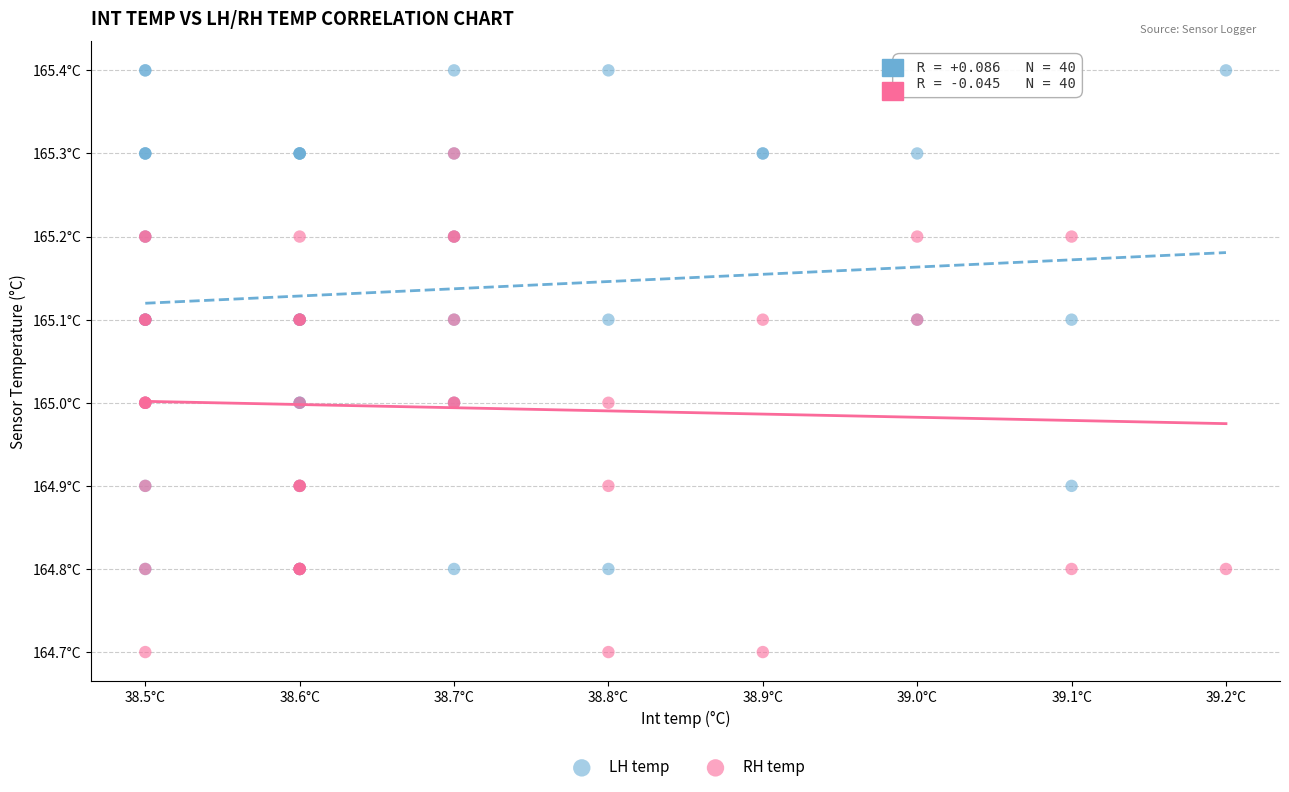

What are all the series names shown in the legend?

LH temp, RH temp